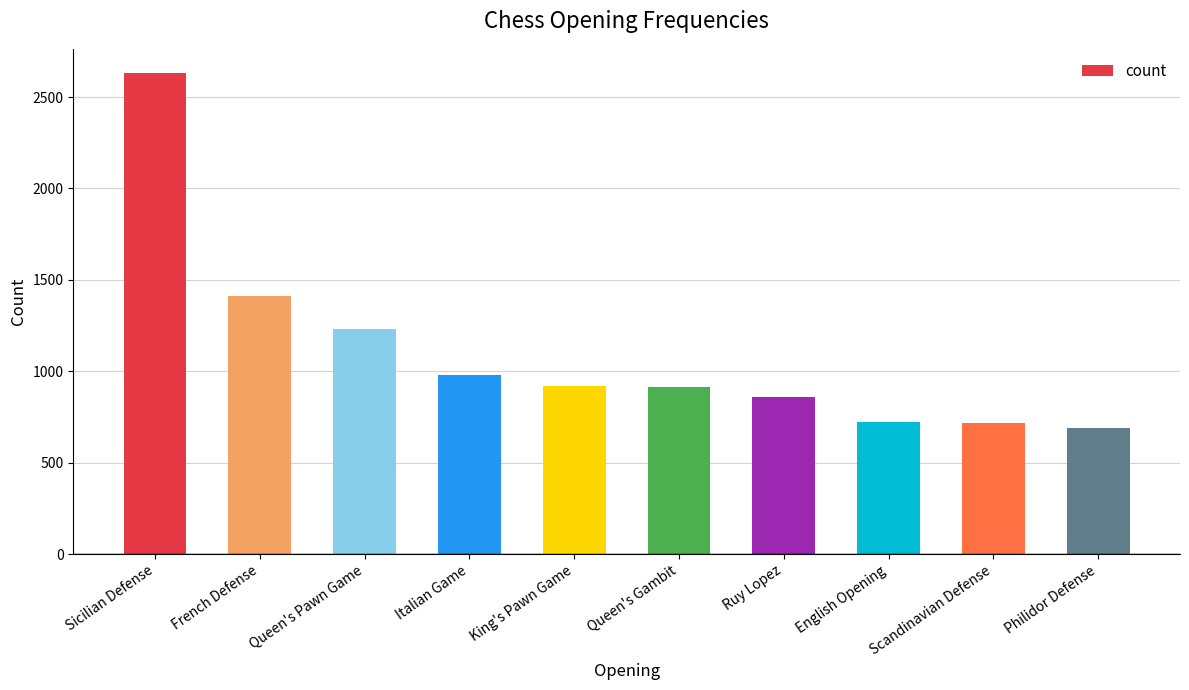

Where does the data first go above 917?

Sicilian Defense